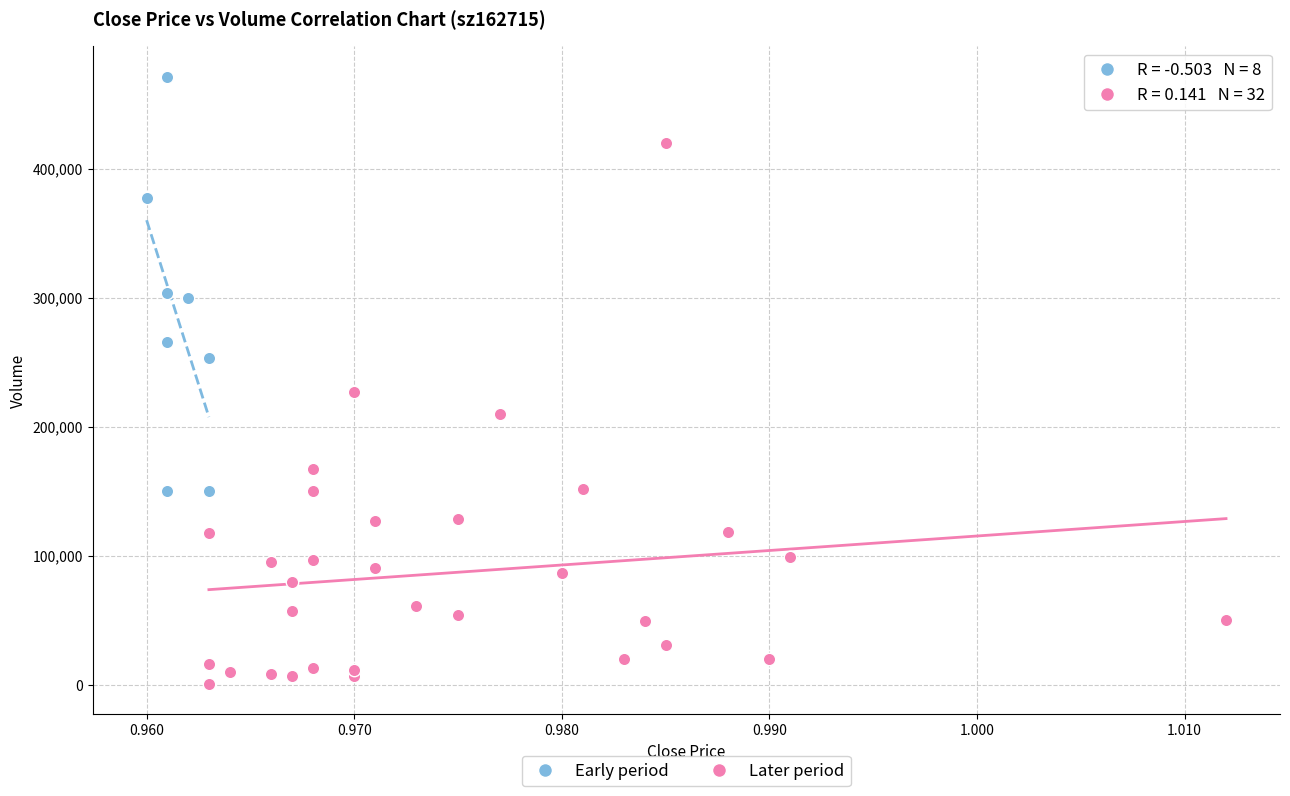

What are all the series names shown in the legend?

Early period, Later period